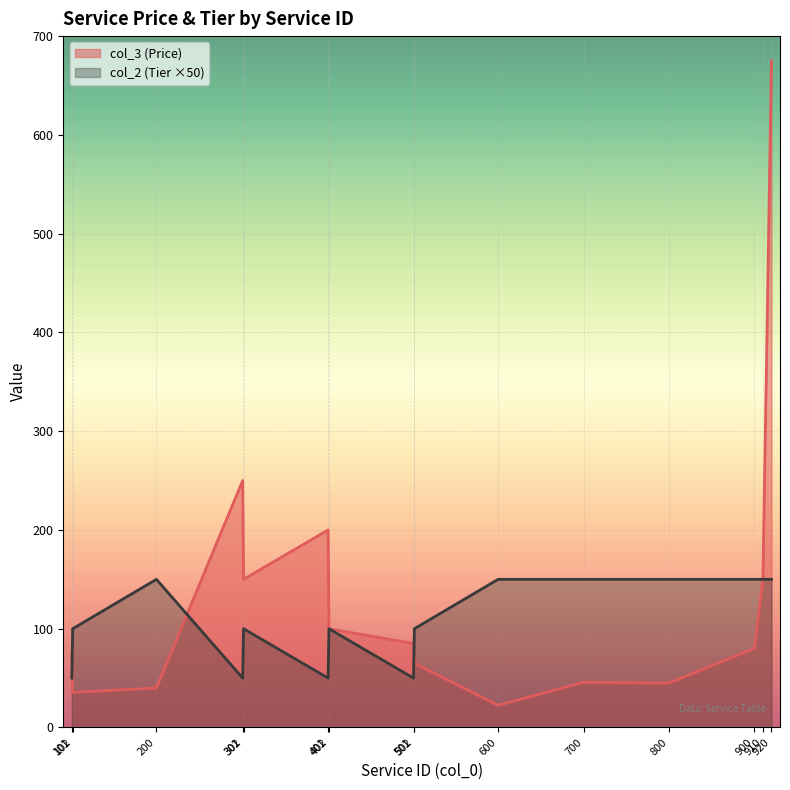

At 102, list the series in order from smallest to largest.

col_3 (Price), col_2 (Tier ×50)